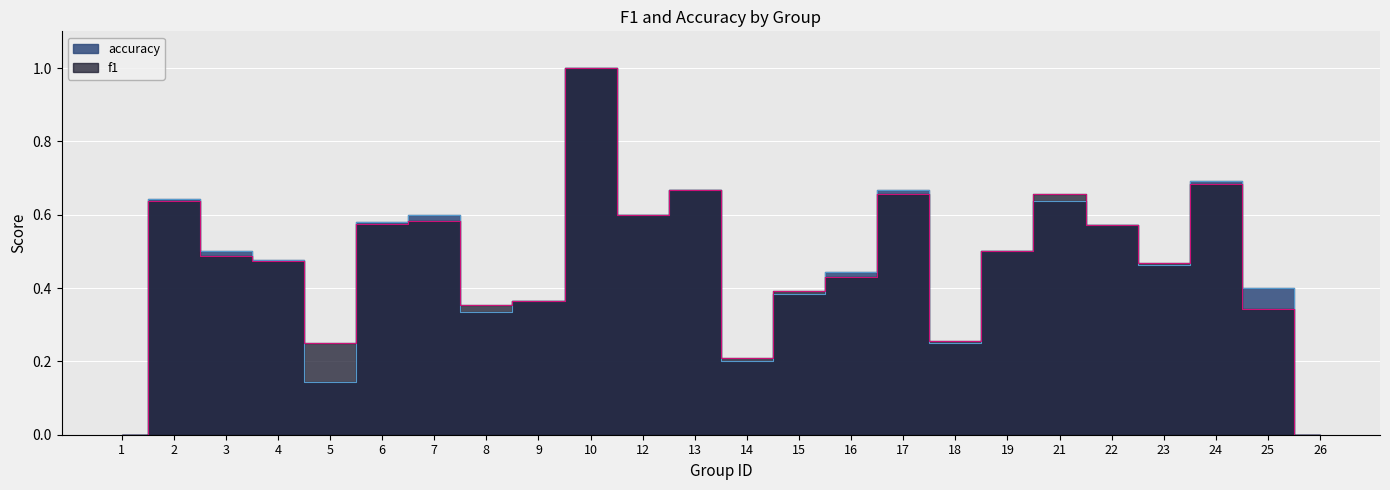

What is the difference between the accuracy values at 24 and 5?

0.5